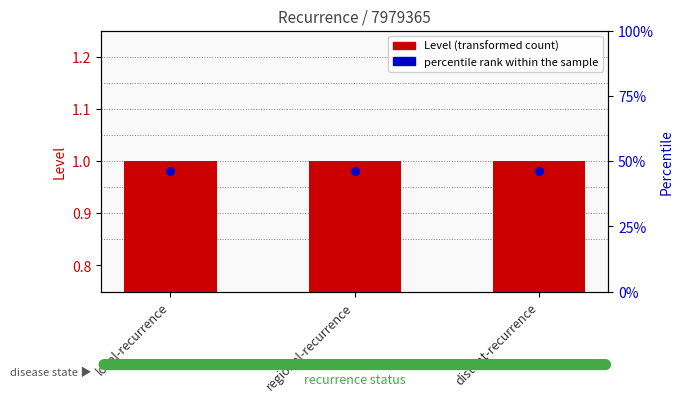

Which series reaches the minimum Y coordinate?

percentile rank within the sample